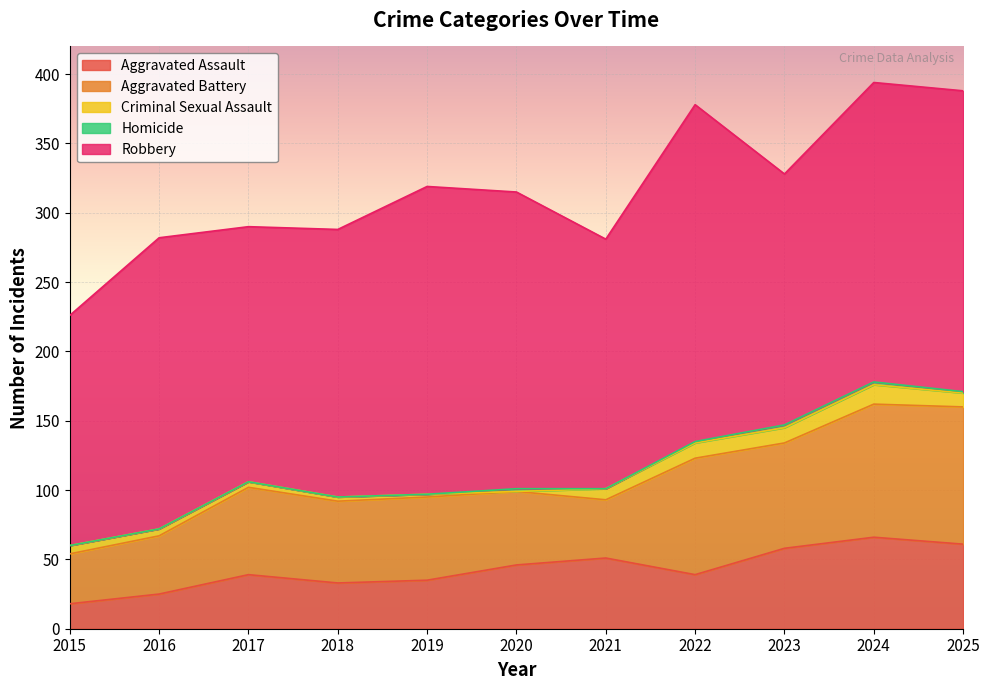

What is the highest value of the Criminal Sexual Assault series?

14